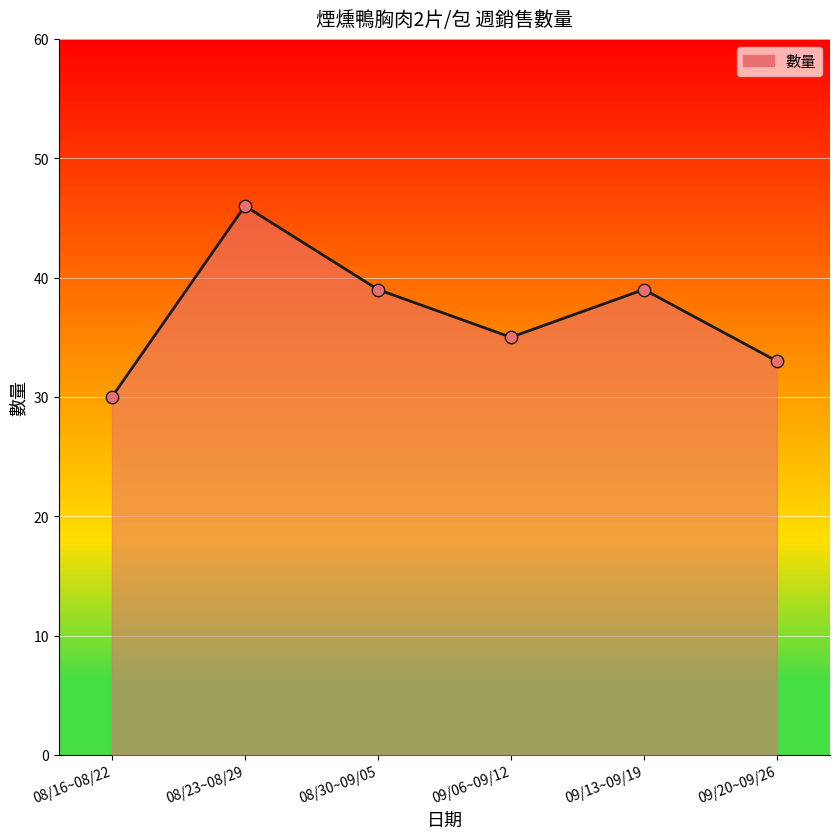

Which has a higher value, 08/16~08/22 or 09/13~09/19?

09/13~09/19